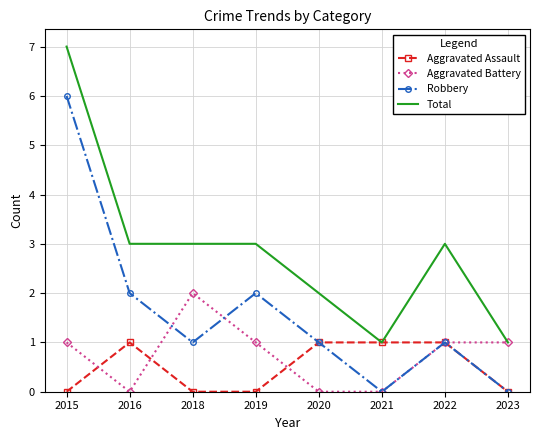

Is the value of Total at 2015 greater than the value of Aggravated Assault at 2022?

Yes